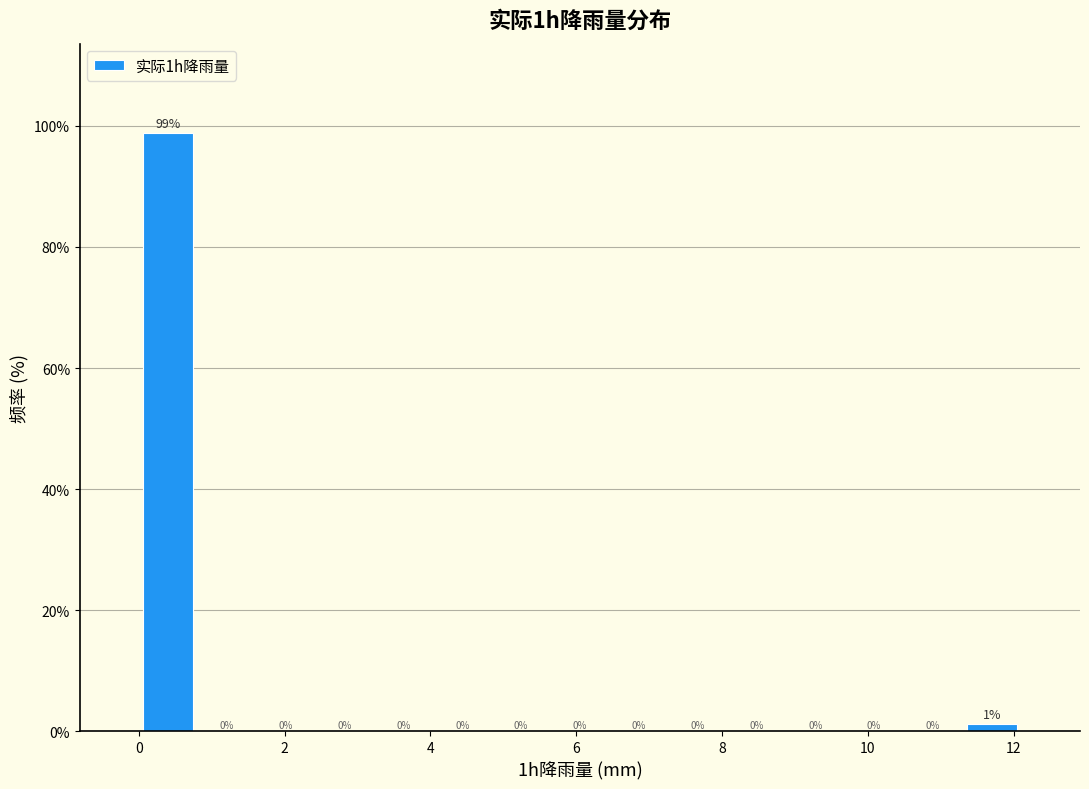

Over which range of the x-axis is the bar tallest?

0.0 to 0.8